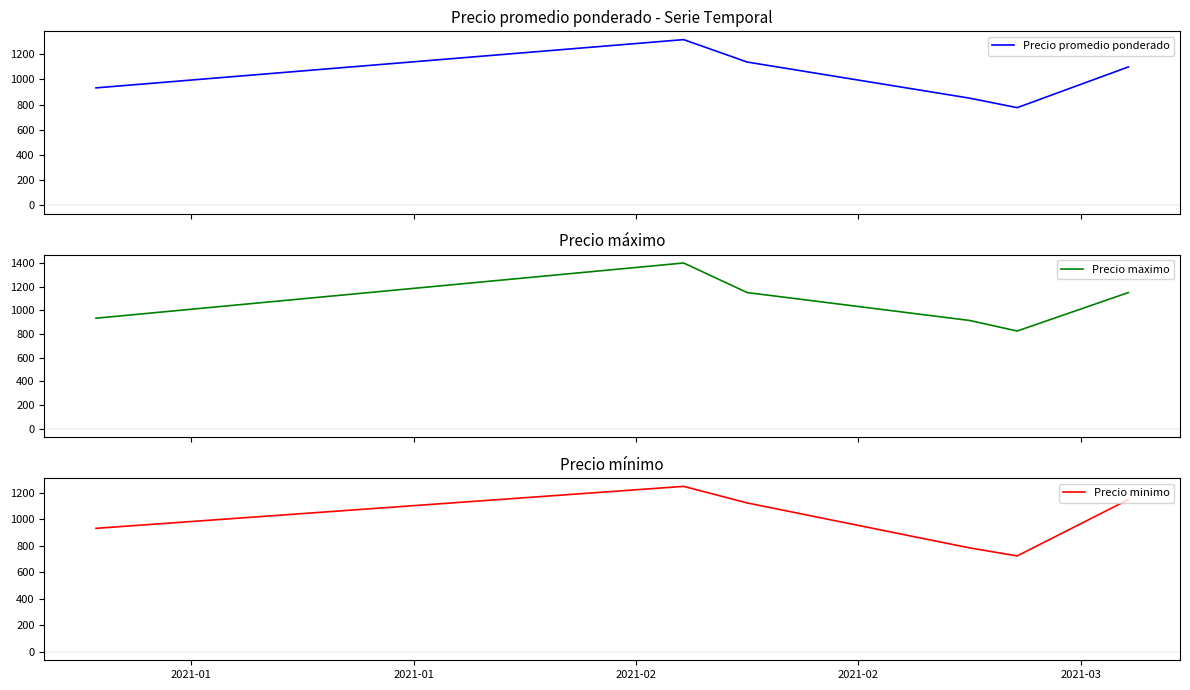

True or false: Precio minimo and Precio maximo intersect in this chart.

False